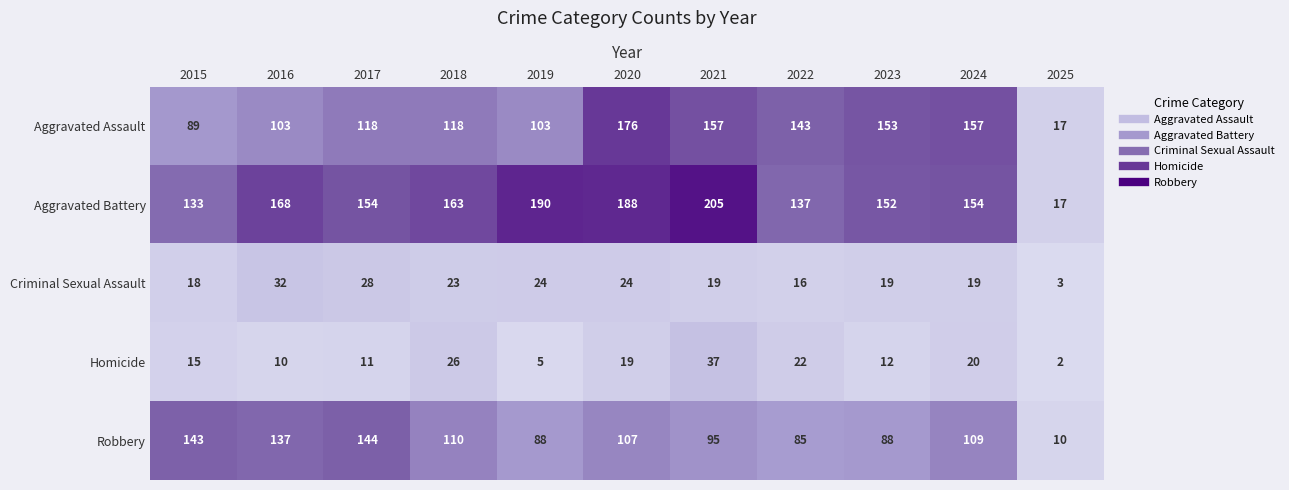

What is the highest value of the Criminal Sexual Assault series?

32